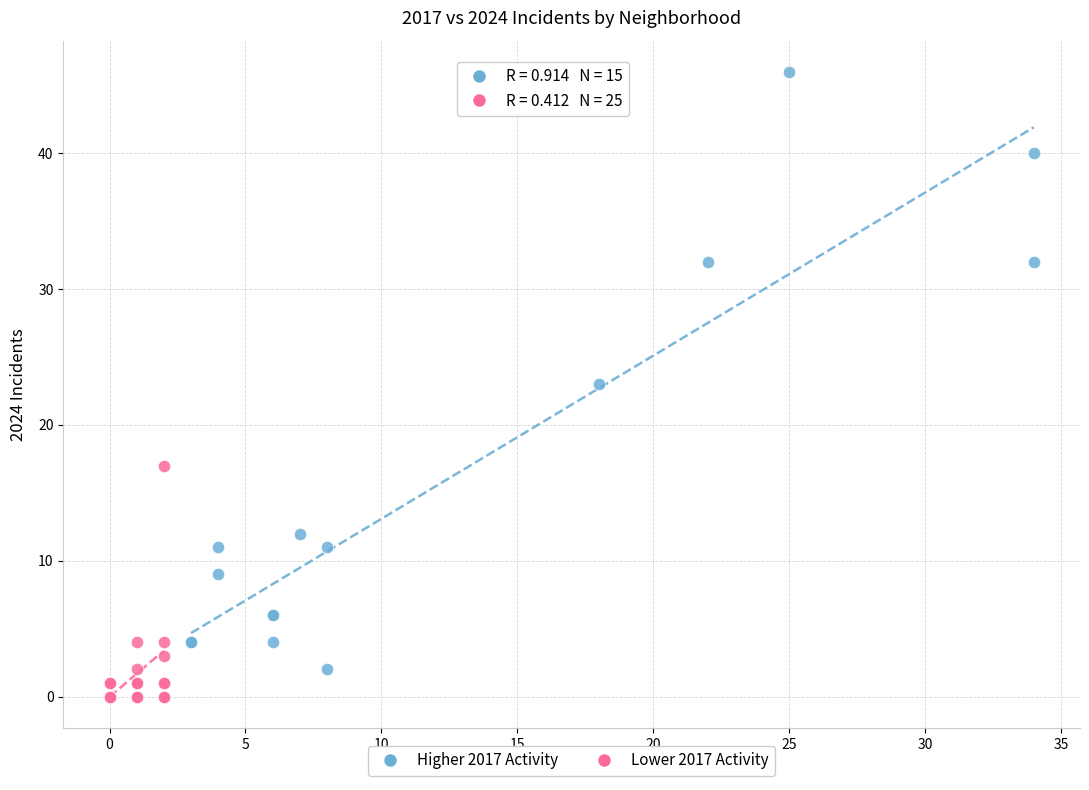

Which series contains the highest Y value?

Higher 2017 Activity